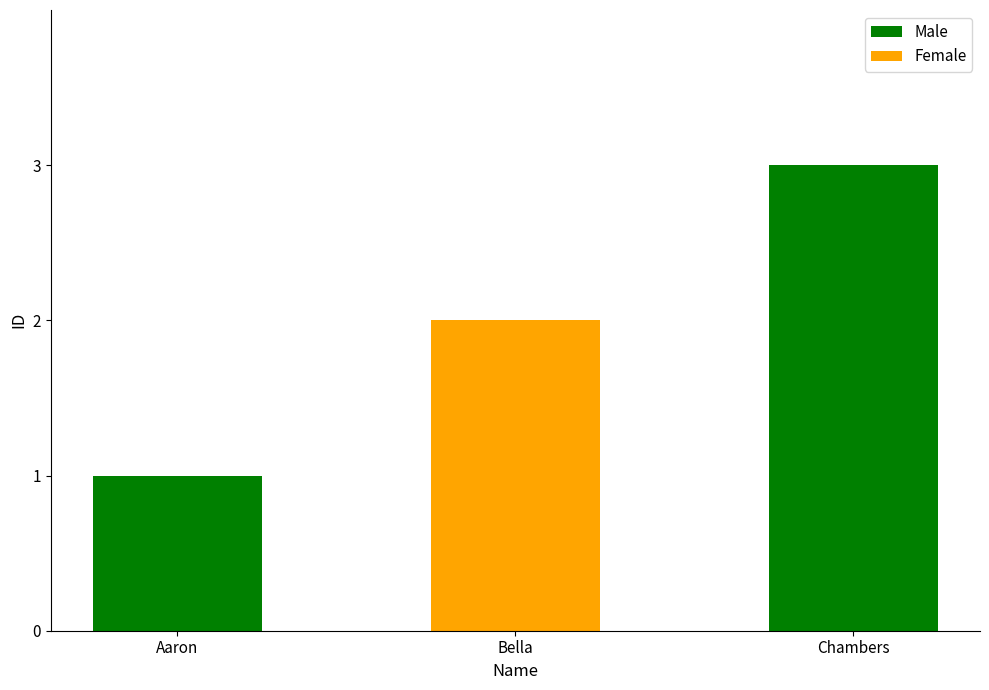

What is the difference between the Male values at Chambers and Aaron?

2